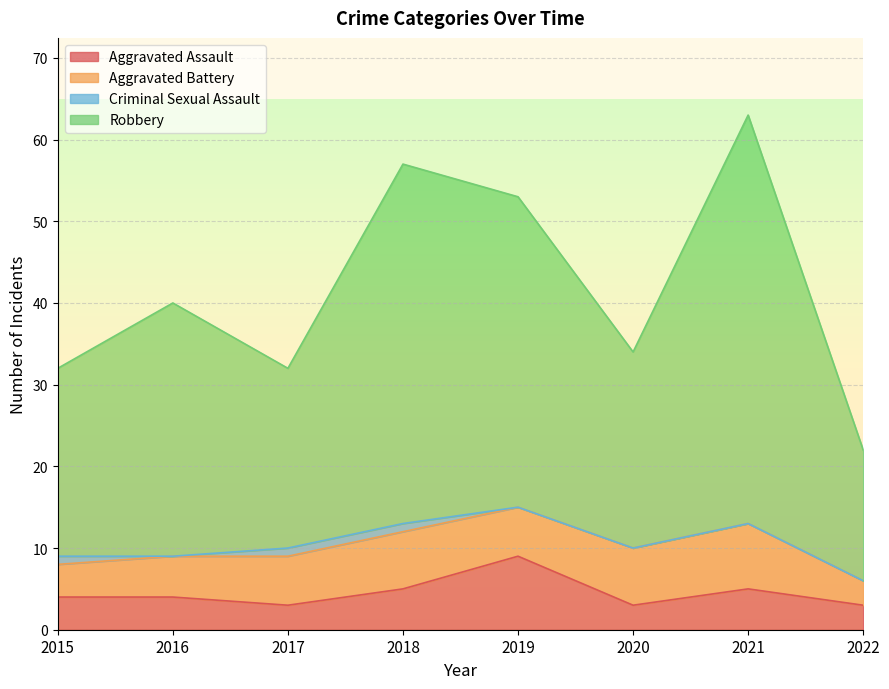

True or false: Aggravated Assault and Robbery intersect in this chart.

False